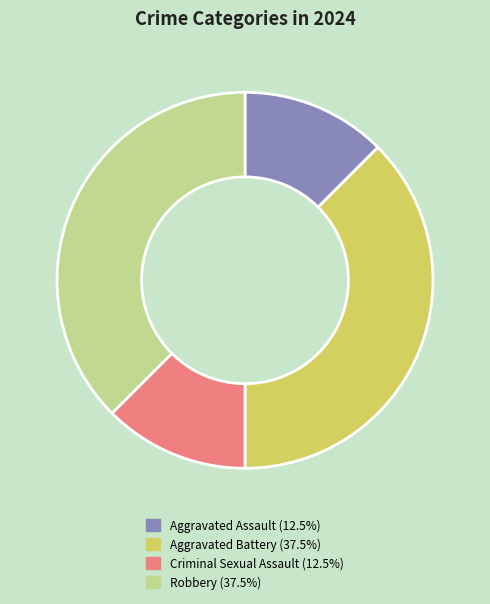

Do Aggravated Battery and Robbery together represent more than half of the pie?

Yes